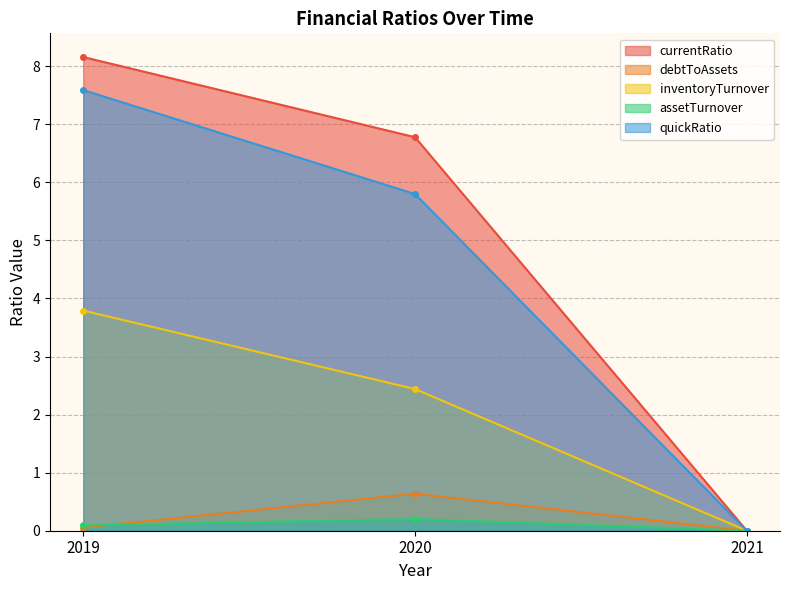

At how many categories does at least one series exceed 1?

2